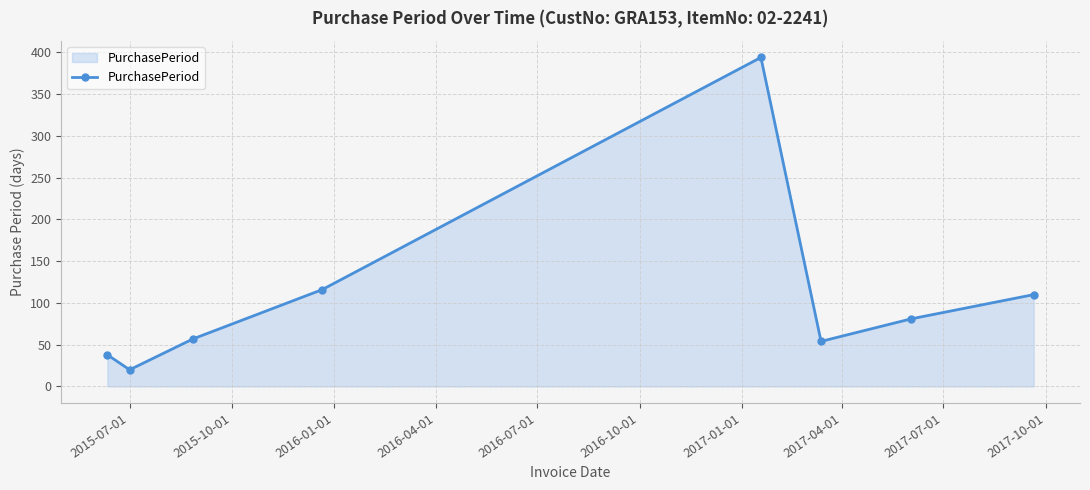

How many points are higher than both their immediate neighbors (excluding endpoints)?

1